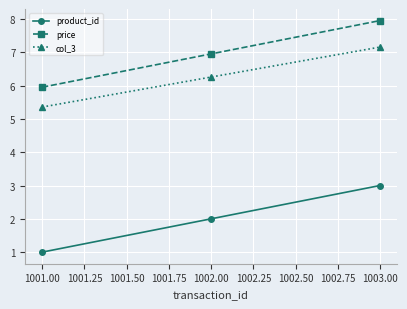

List the series in order of their peak value, highest first.

price, col_3, product_id